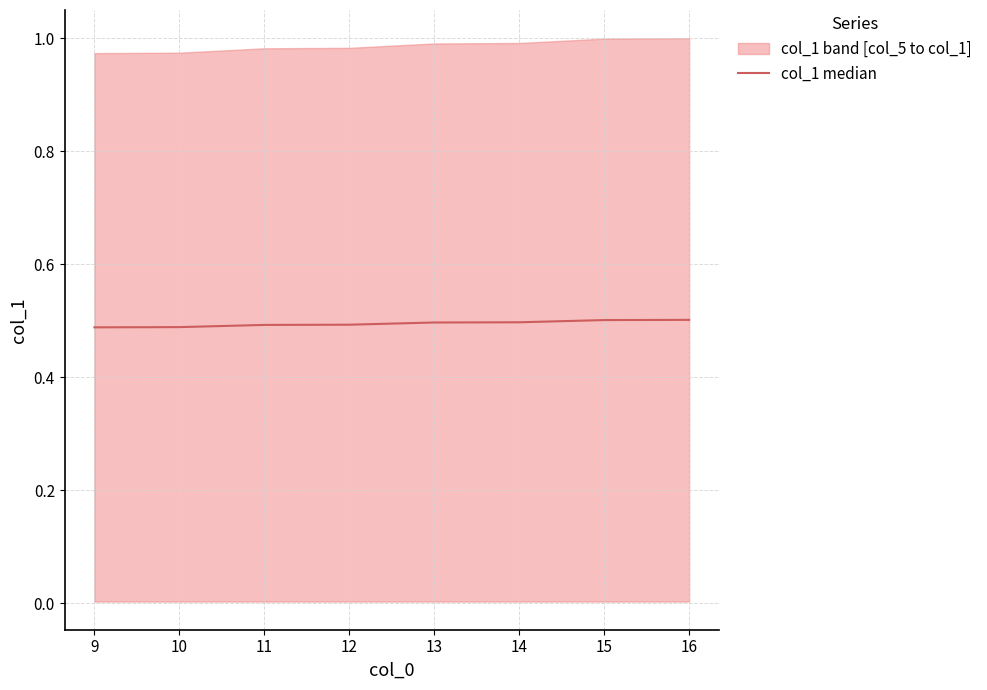

Reading left to right, transcribe all the data shown in this chart.

0.5	0.5	0.5	0.5	0.5	0.5	0.5	0.5